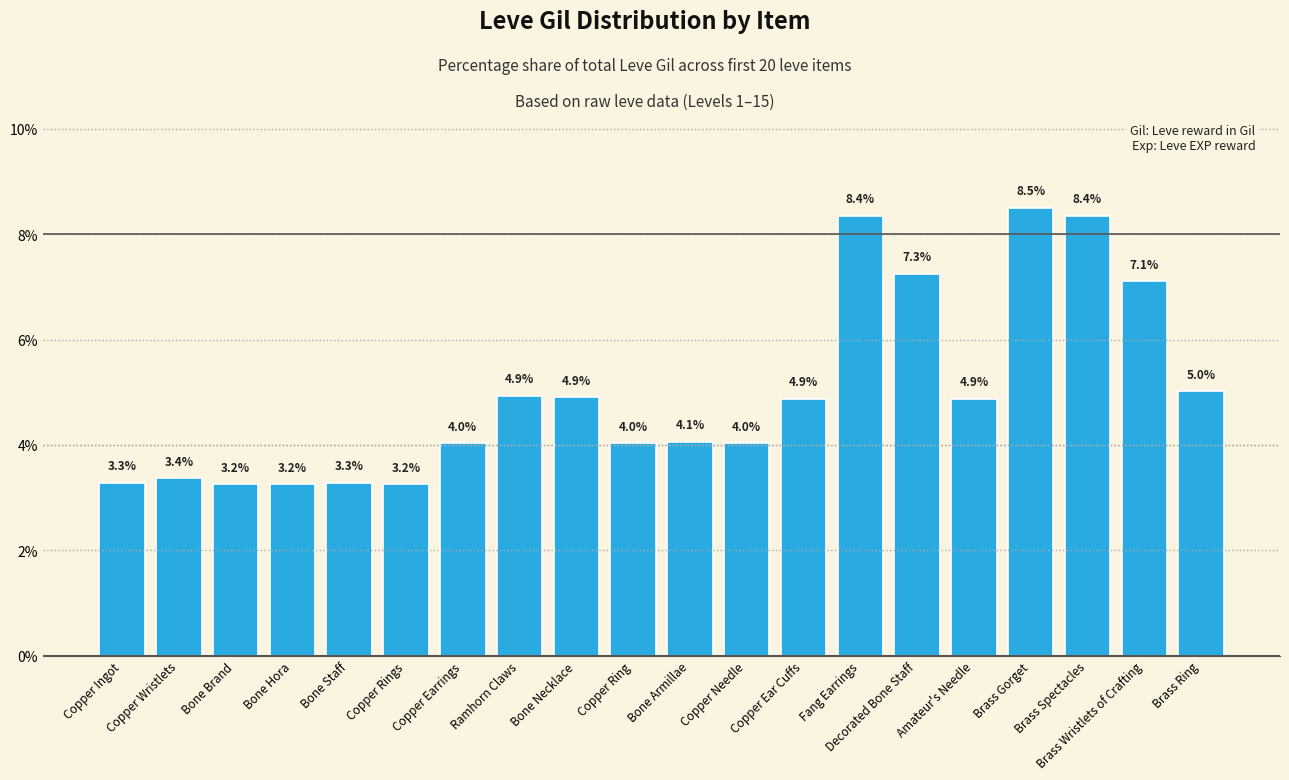

What is the sum of all values?

100.0